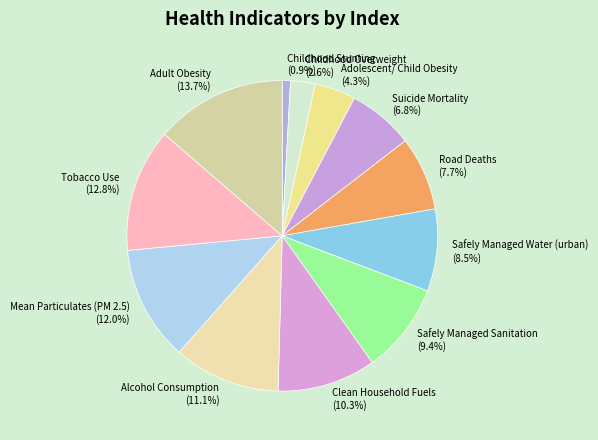

What is the smallest slice in the pie chart?

Childhood Stunting